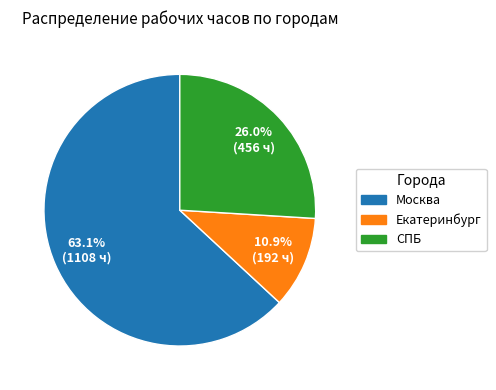

Between Москва and Екатеринбург, which is larger?

Москва